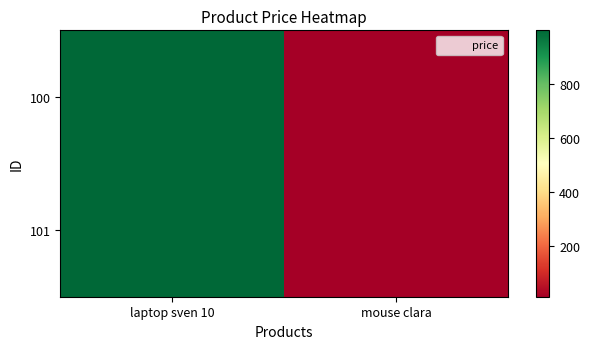

Which series has the largest range (max minus min)?

100